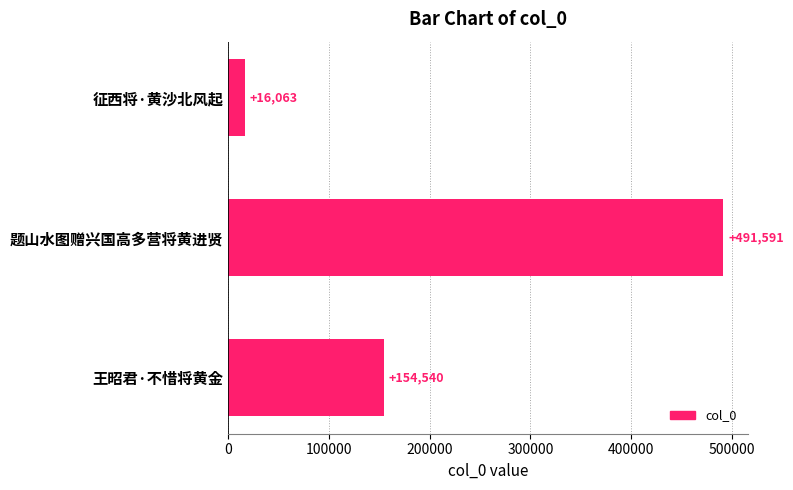

What is the change in value from 征西将·黄沙北风起 to 题山水图赠兴国高多营将黄进贤?

+475528